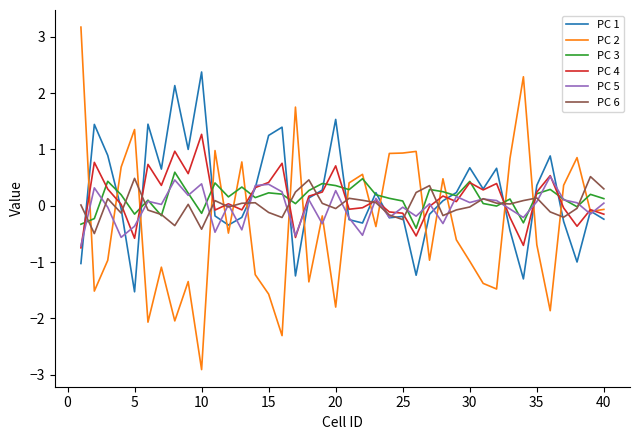

Which series has the largest range (max minus min)?

PC 2